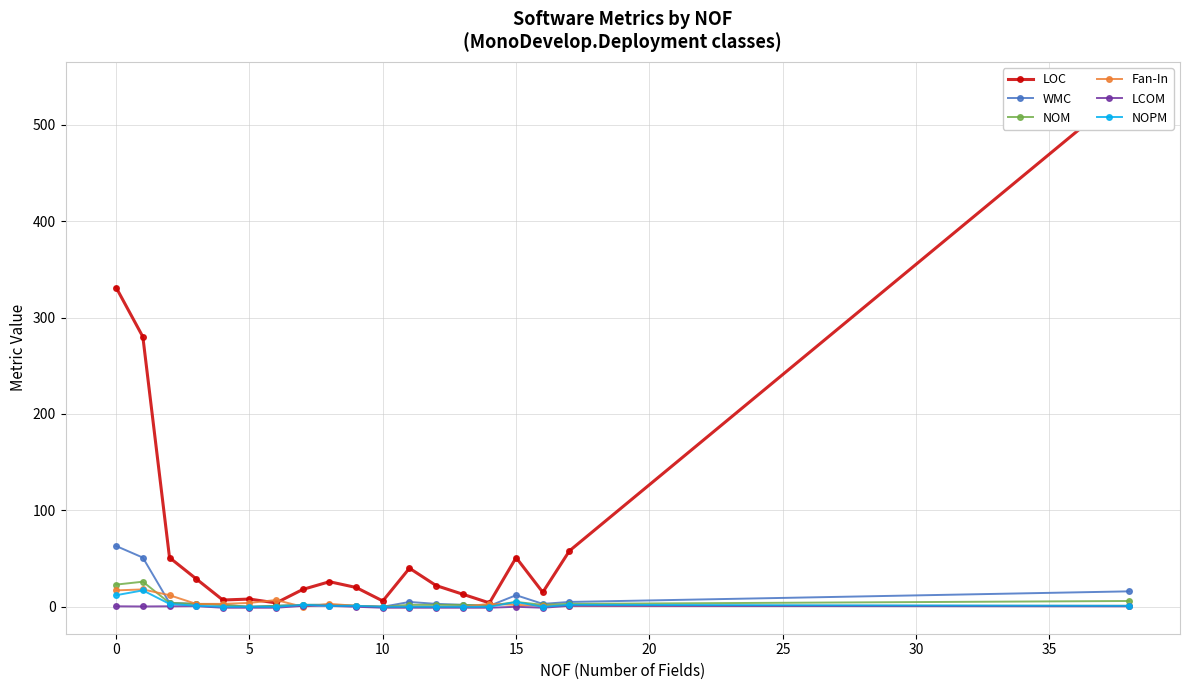

The value of LCOM at 11 is -1.0. True or false?

True